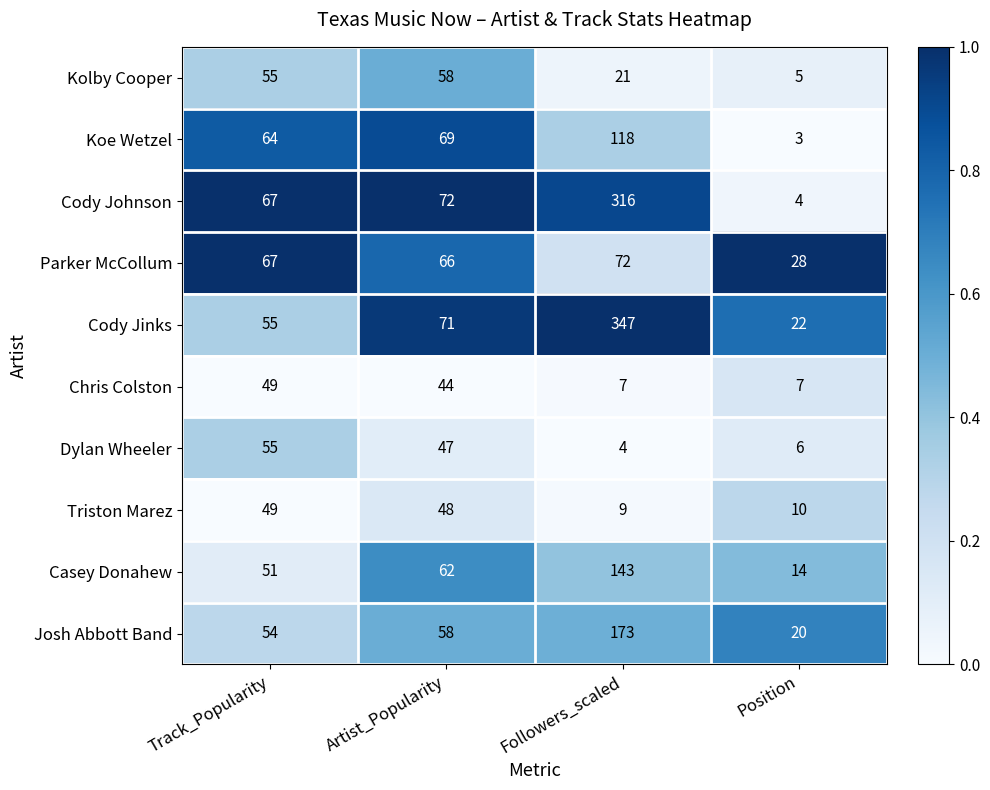

The value of Casey Donahew at Position is 9. True or false?

False